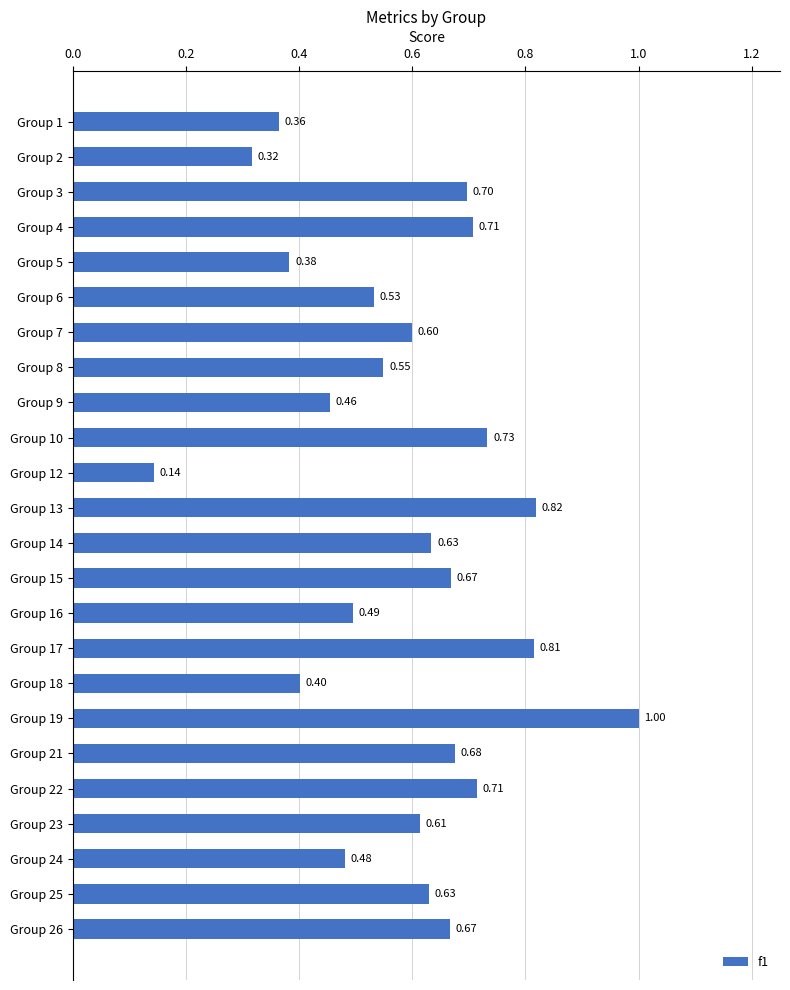

What is the change in value from Group 4 to Group 19?

+0.3